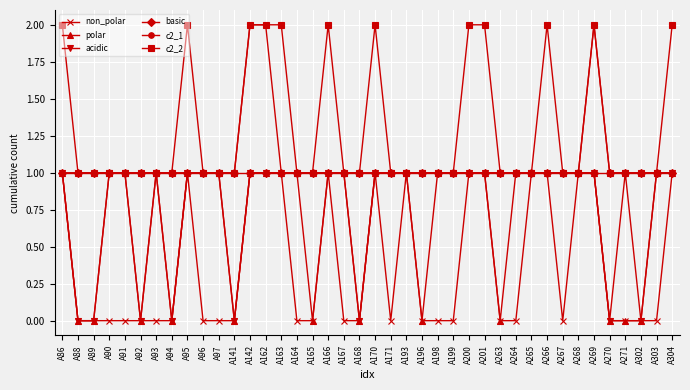

The value of acidic at A269 is 1. True or false?

True